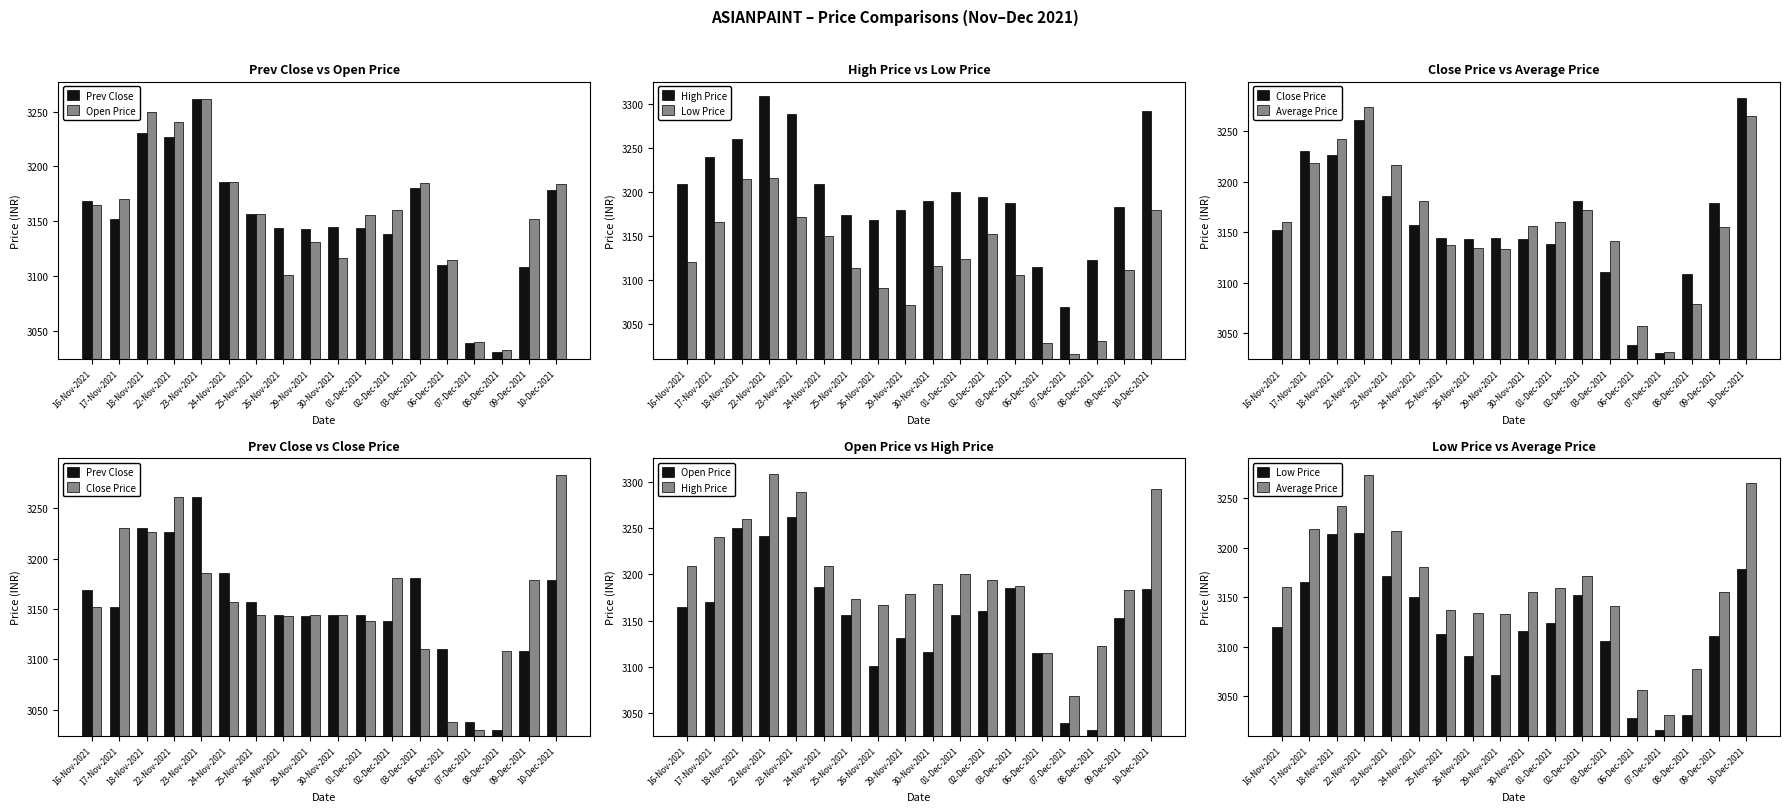

At 26-Nov-2021, list the series in order from smallest to largest.

Low Price, Open Price, Average Price, Close Price, Prev Close, High Price